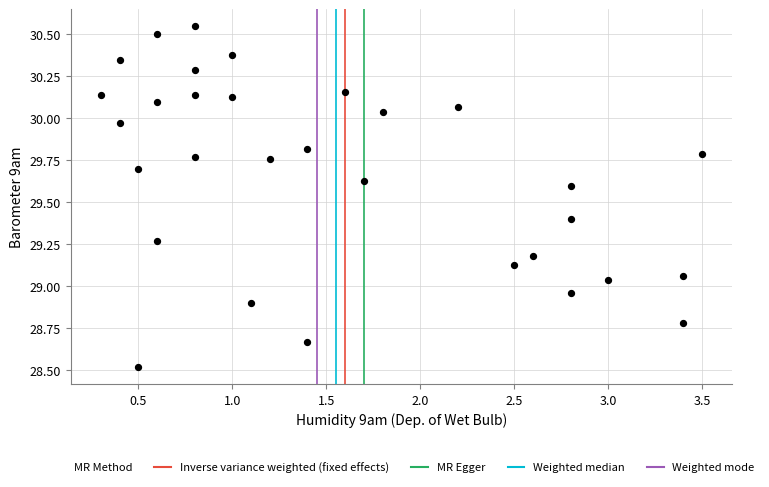

What is the range of X values (max minus min)?

3.2